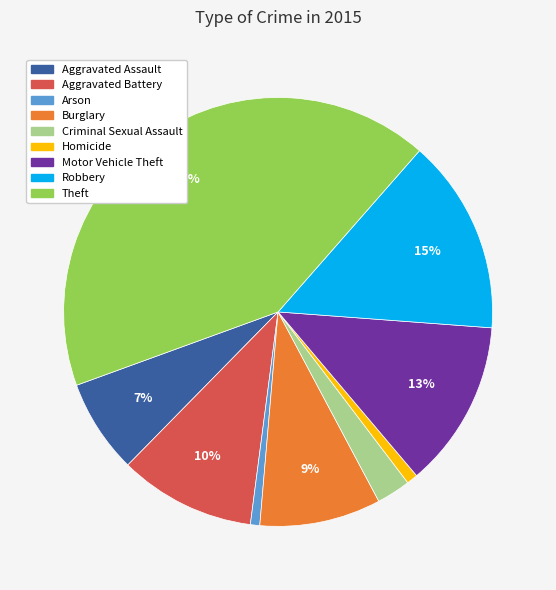

What percentage is the Criminal Sexual Assault slice, to the nearest percent?

3%